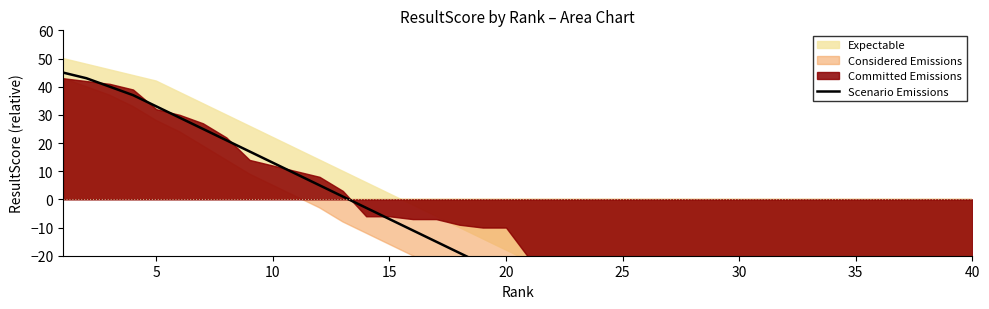

What is the smallest value displayed?

-107